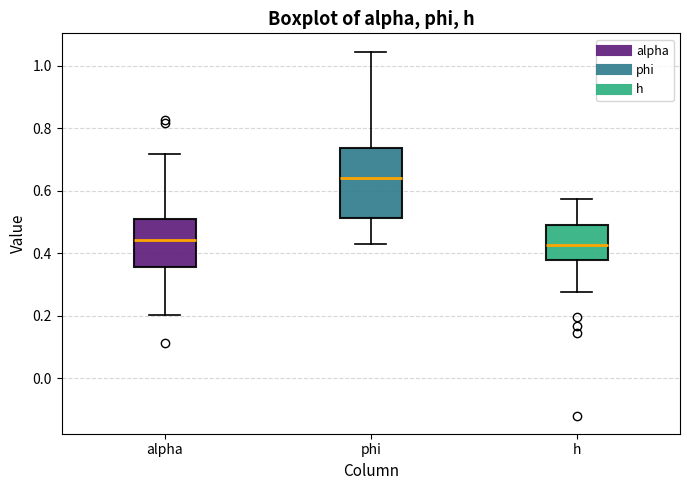

Comparing the boxes themselves (not the whiskers), which one is the tallest?

phi